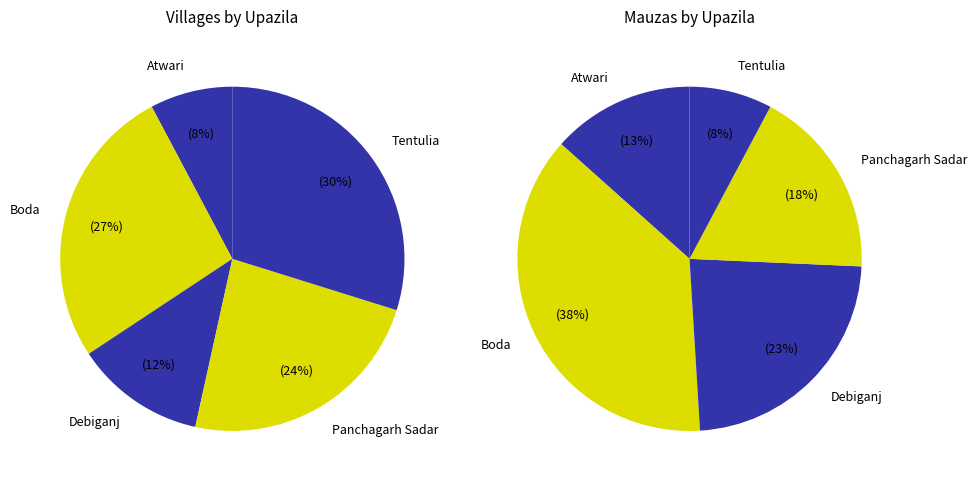

Approximately how many times larger is the value at Debiganj compared to Tentulia?

0.4